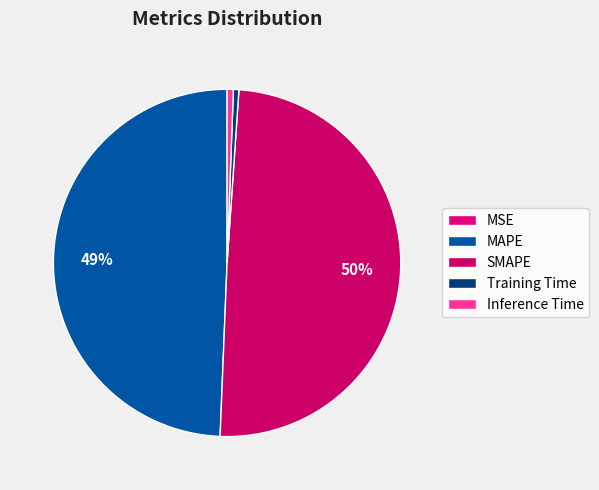

Does Training Time account for over 50% of the chart?

No